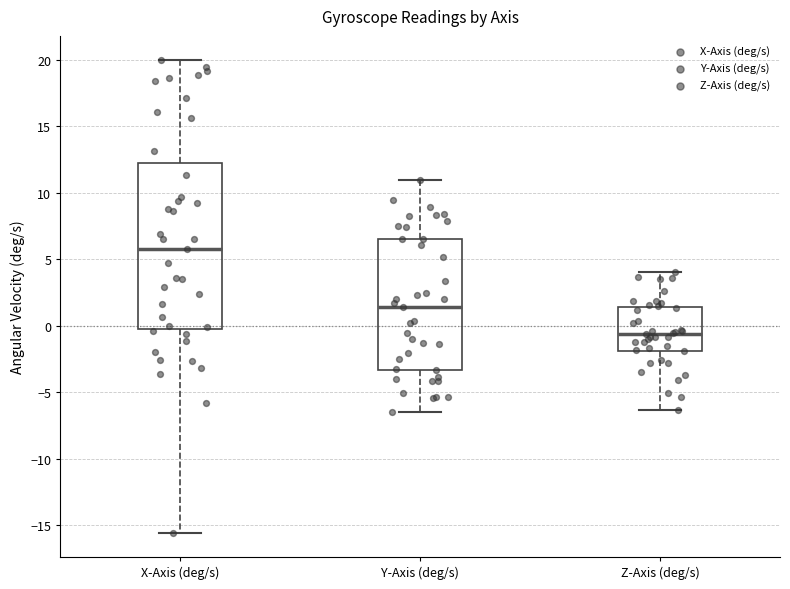

Where does the lower whisker of the box for Z-Axis (deg/s) end on the y-axis? The values are not printed on the chart, so give them approximately, as read against the axis.

-6.5